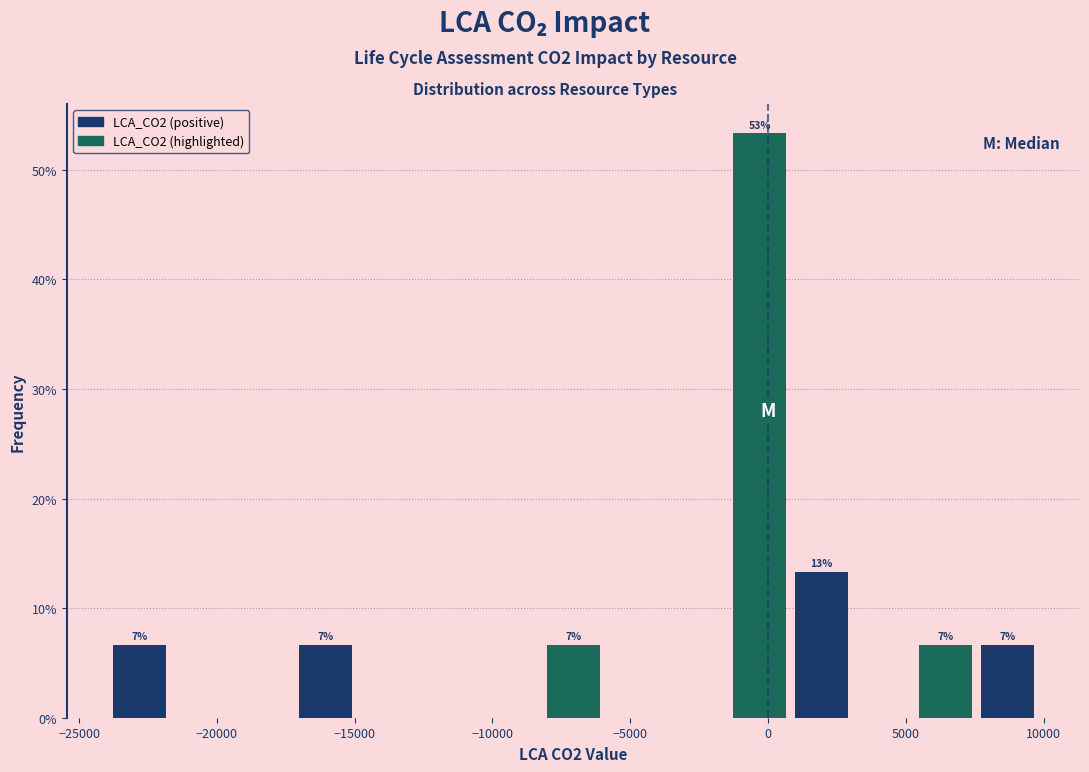

Over which range of the x-axis is the bar tallest?

-1500 to 1000